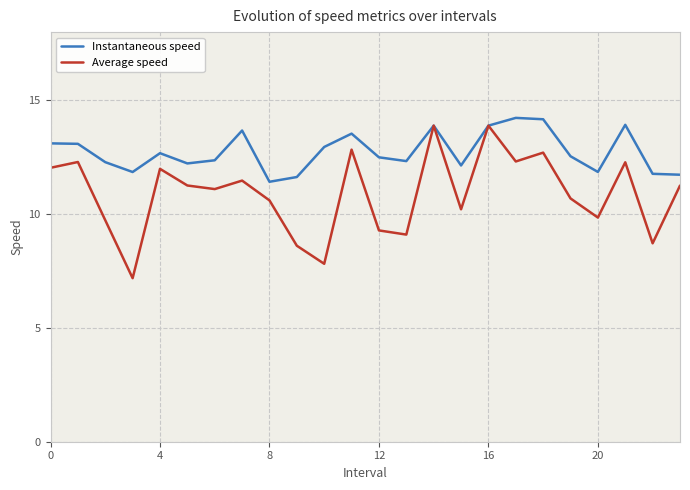

Which series has the largest total across all categories?

Instantaneous speed